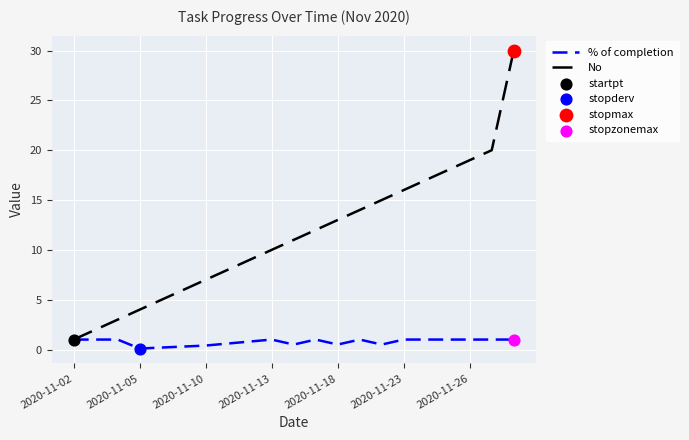

Which series has the largest range (max minus min)?

No